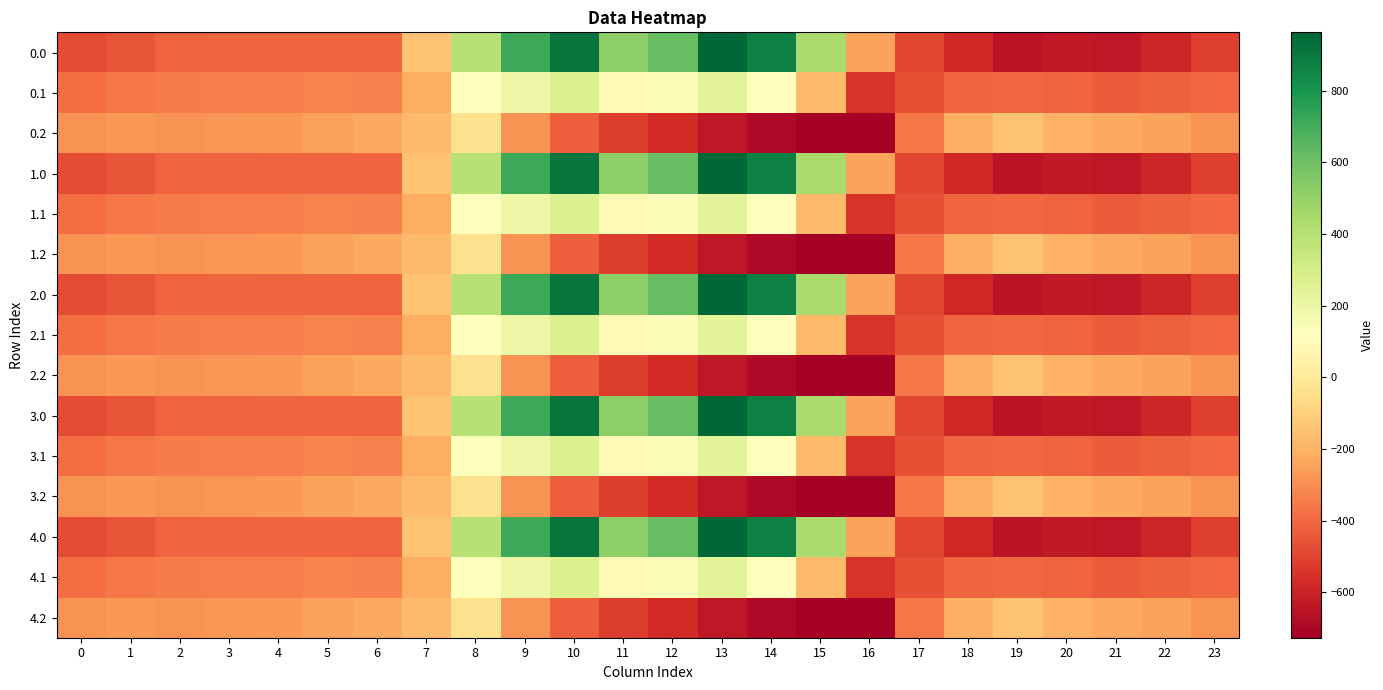

What is the spread (max minus min) of values at 23?

223.9